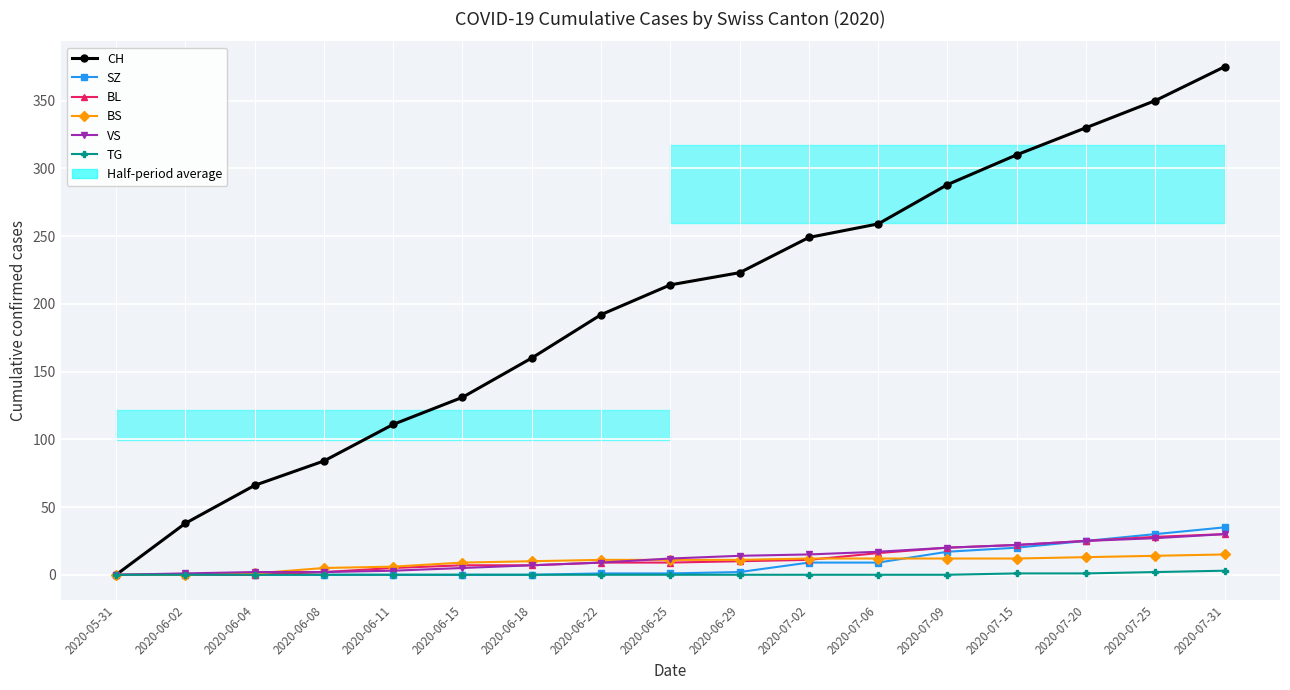

What position from the right is 2020-07-06?

6